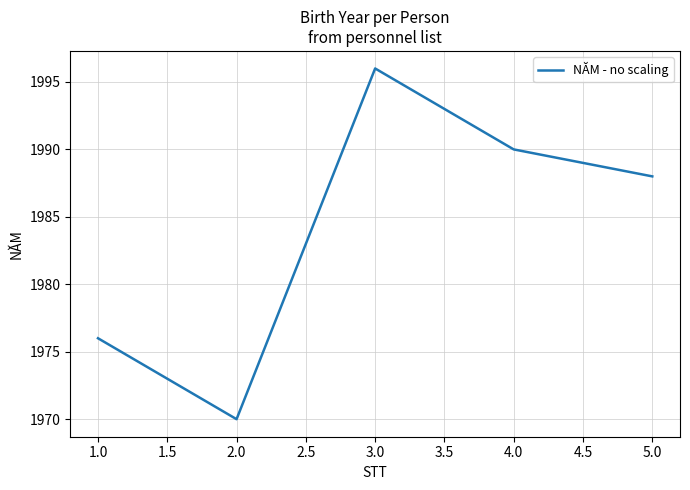

How many interior local valleys (lower than both neighbors) does the data have?

1